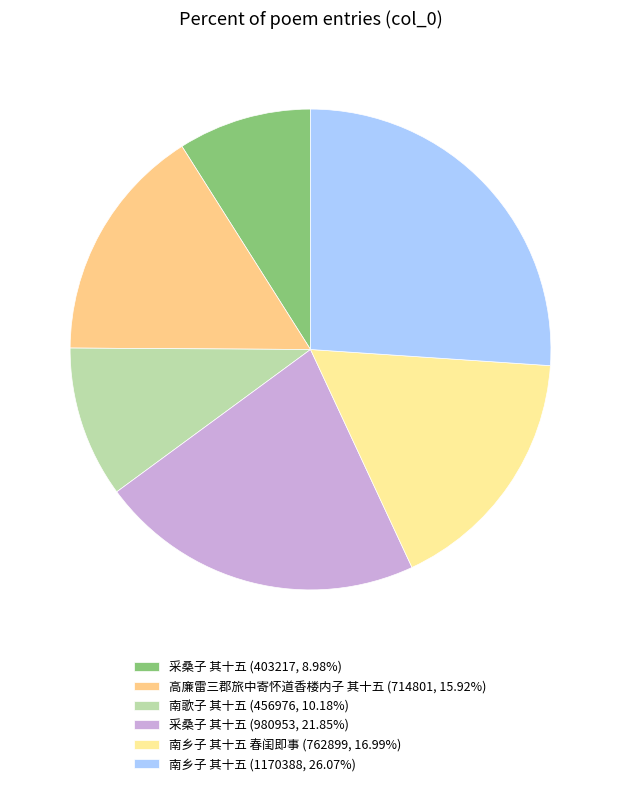

How many slices are in this pie chart?

6